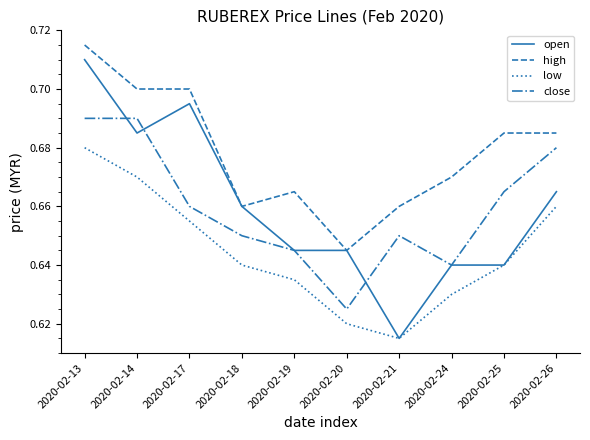

At which category is the sum across all series the highest?

2020-02-13